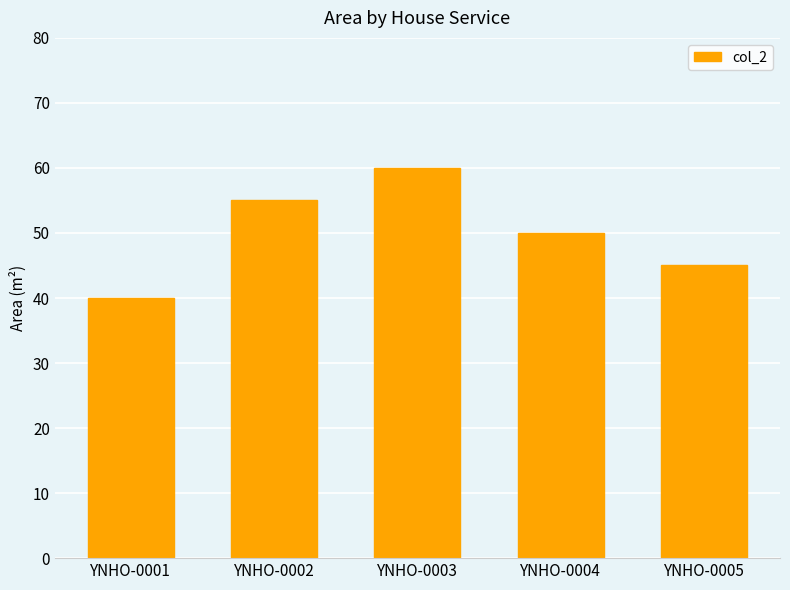

What is the value of the 3rd bar from the left?

60